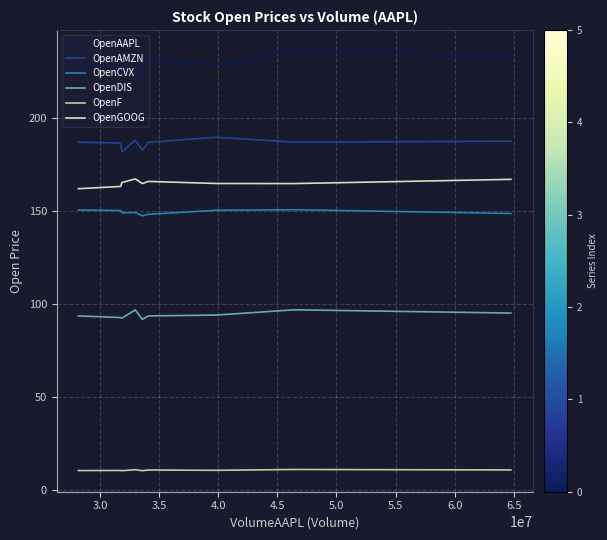

Which series has the largest total across all categories?

OpenAAPL